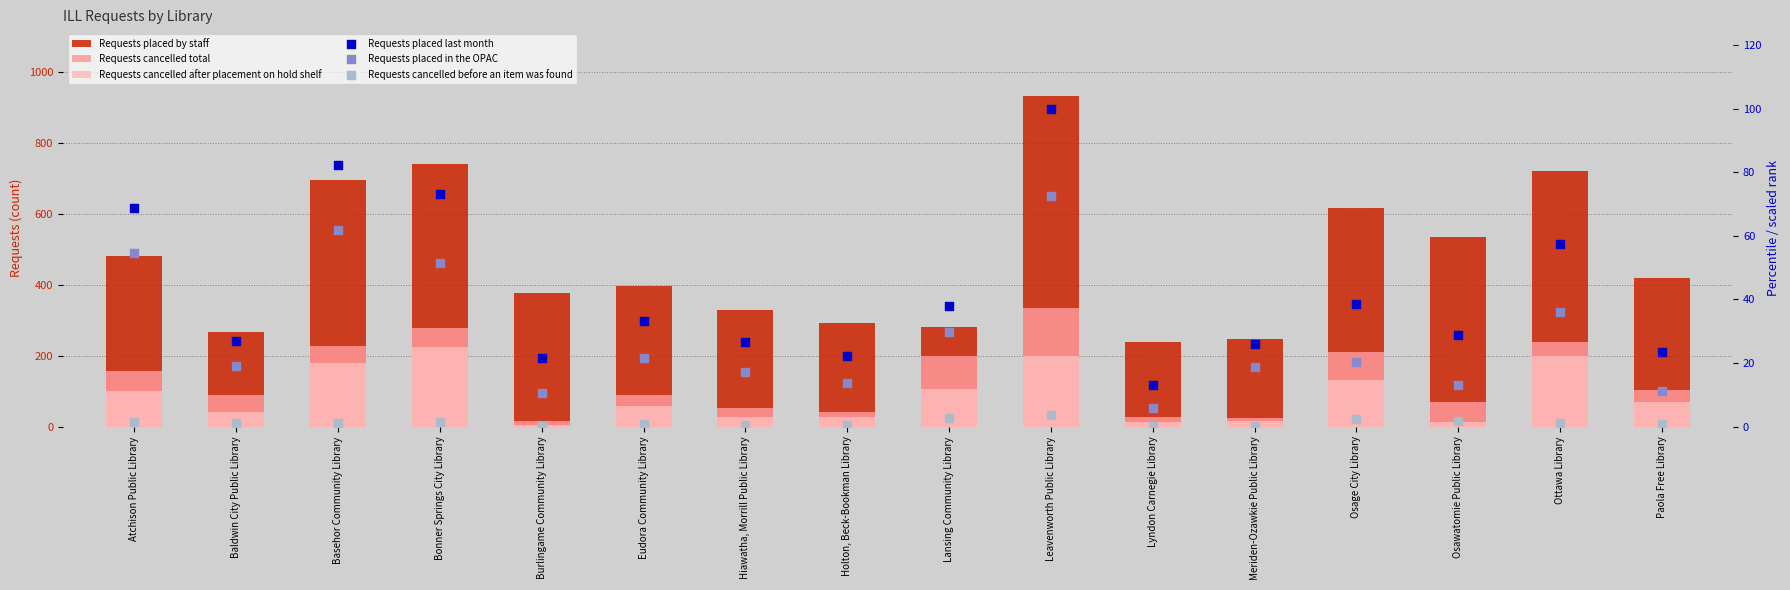

What is the total value across all series at Atchison Public Library?

862.5